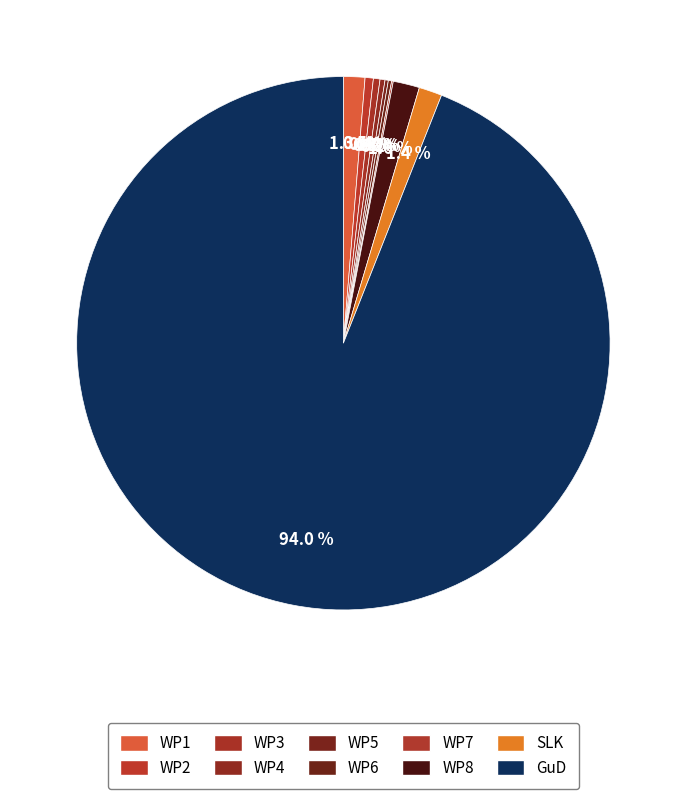

Count the number of slices in the pie.

10